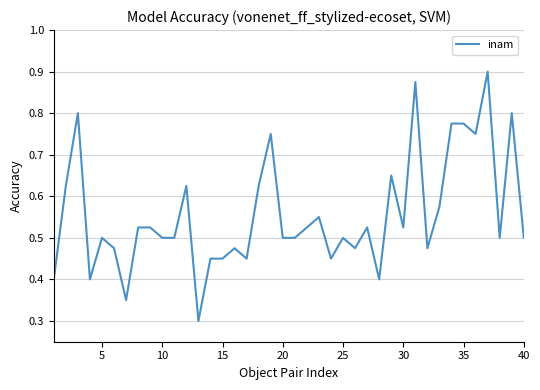

Does the chart display data point markers on the line(s)?

No